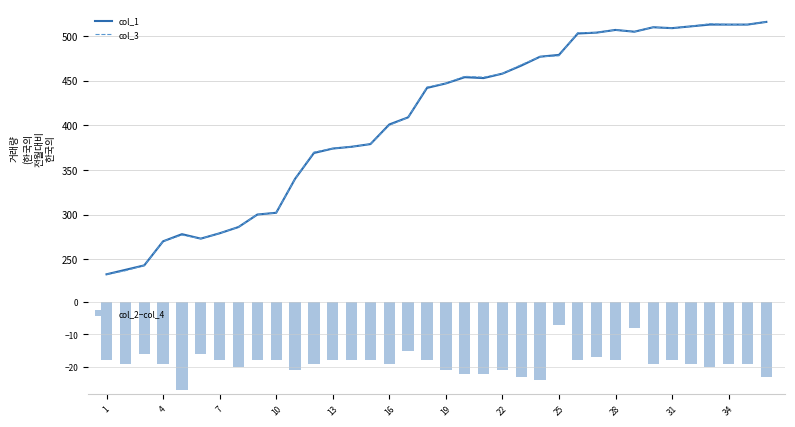

Are the bars grouped side by side (vs. stacked)?

Yes